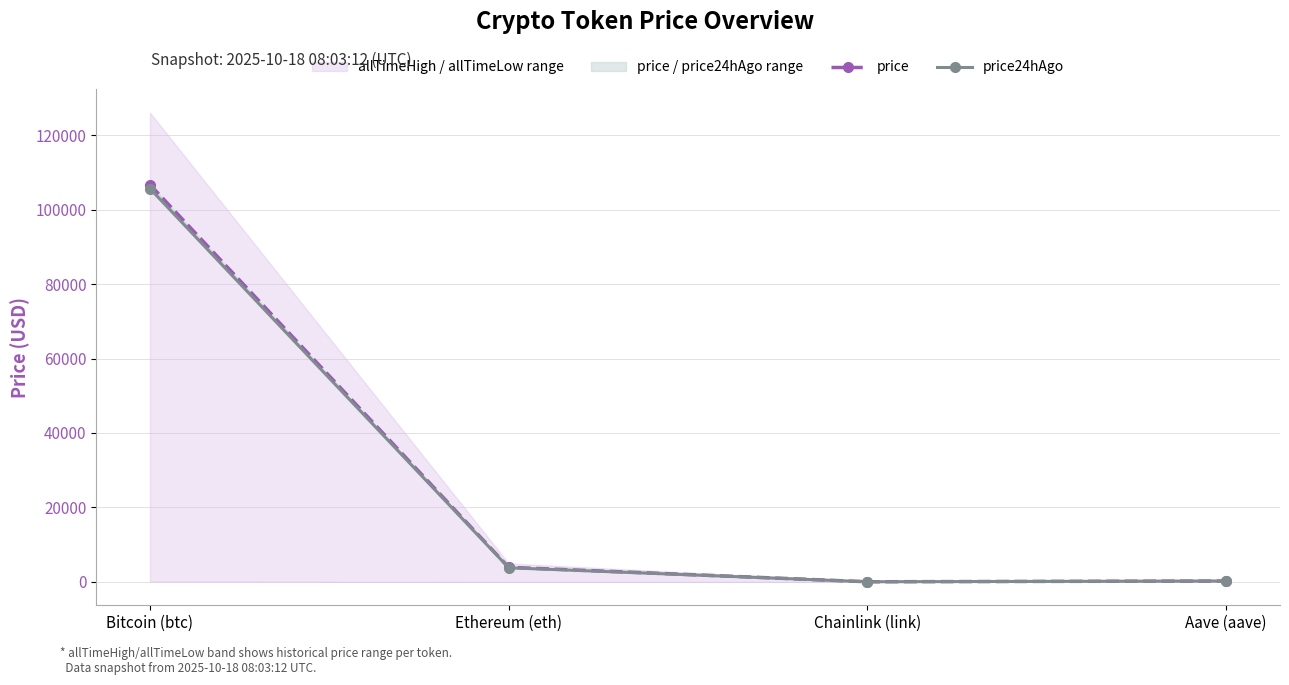

Between which two adjacent categories do price and price24hAgo first intersect?

Chainlink (link) and Aave (aave)